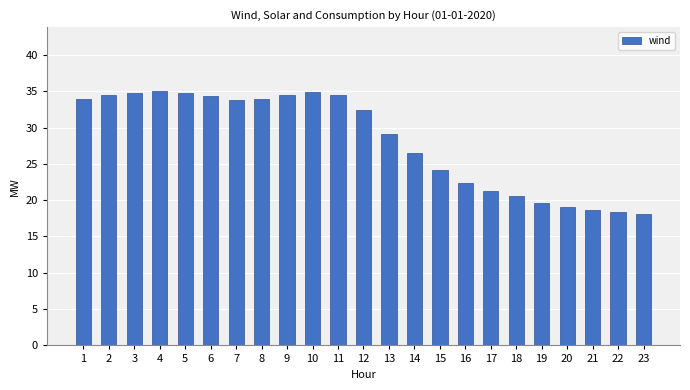

True or false: the data shows 26.5 at 14.

True